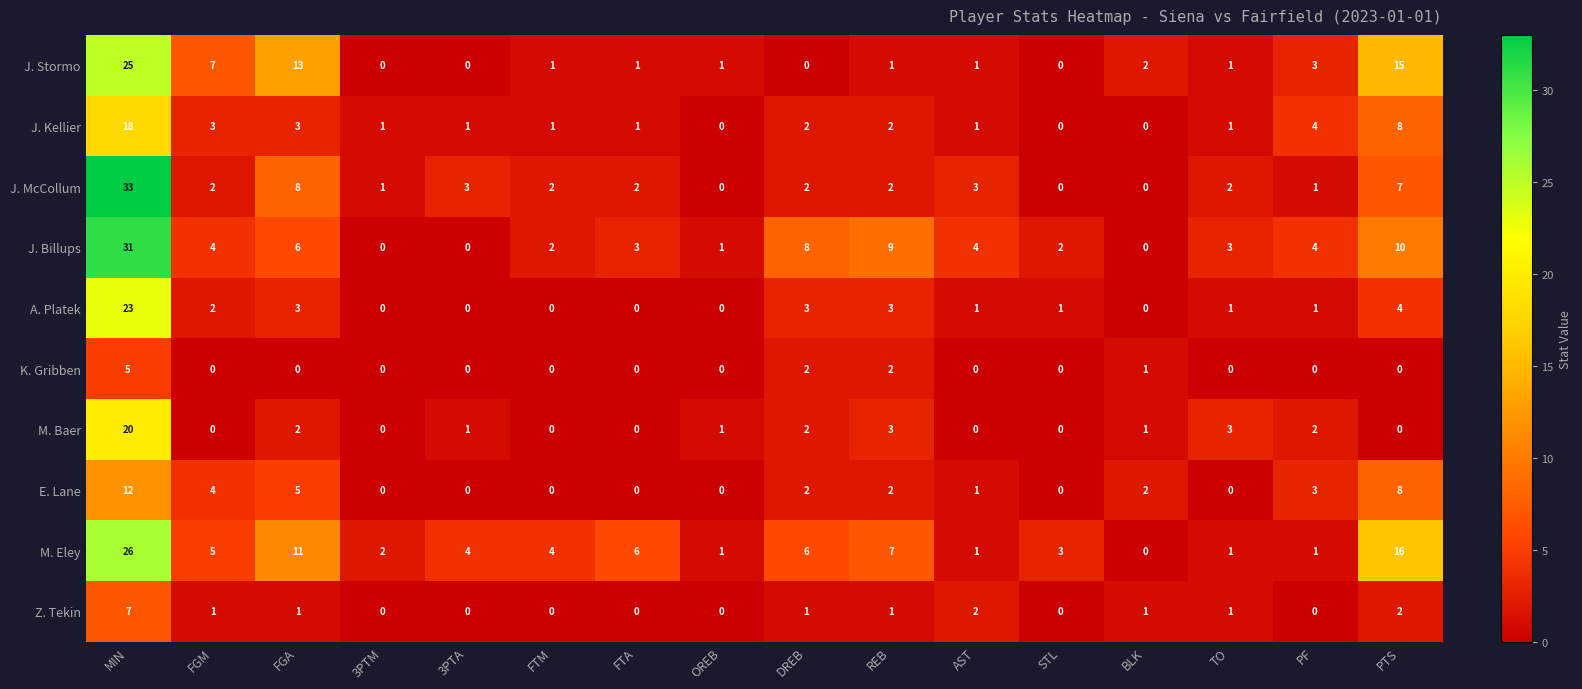

What is the spread (max minus min) of values at BLK?

2